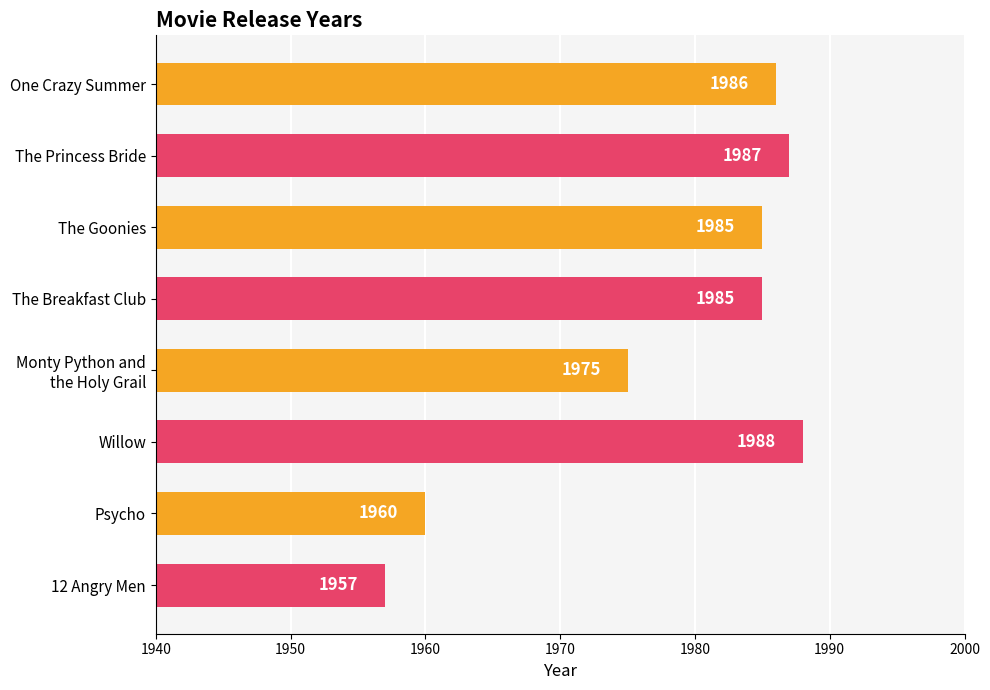

How many distinct data groups are displayed?

1